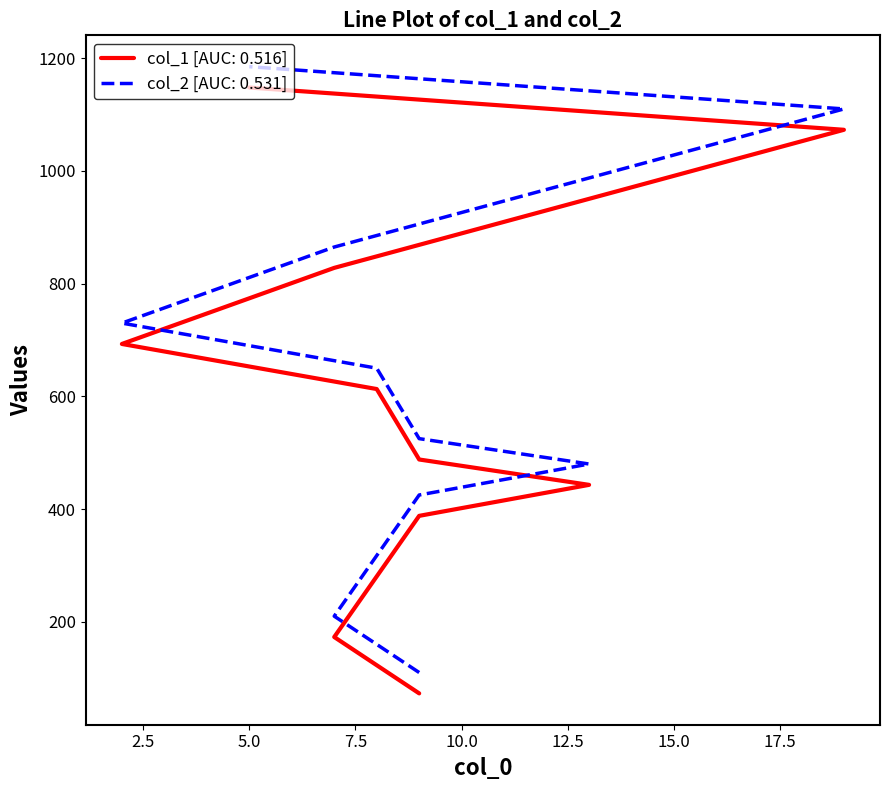

Is the value of col_2 at 0.0 greater than the value of col_1 at 17.5?

No